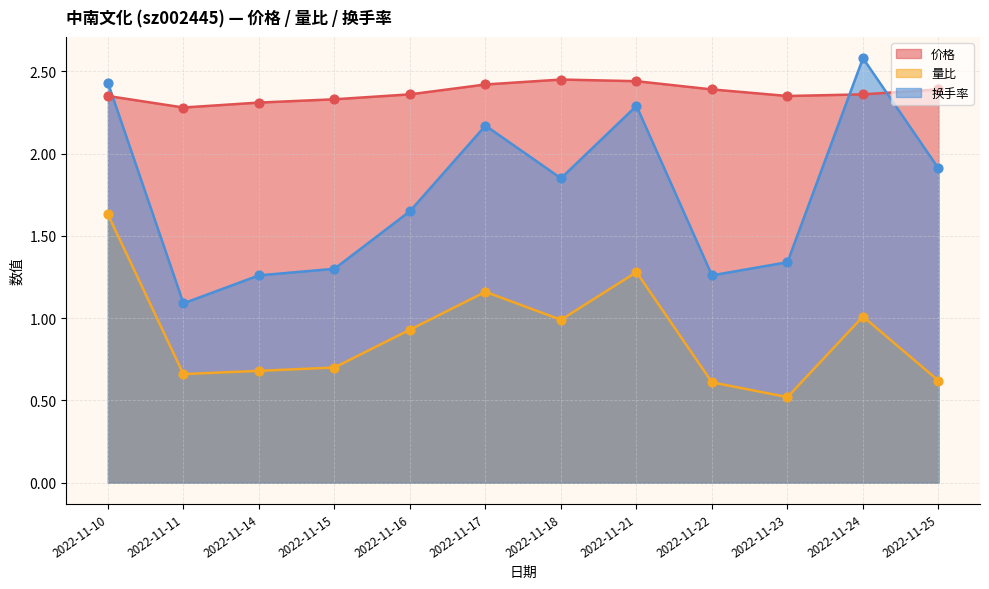

Is the value of 价格 at 2022-11-14 greater than the value of 换手率 at 2022-11-14?

Yes